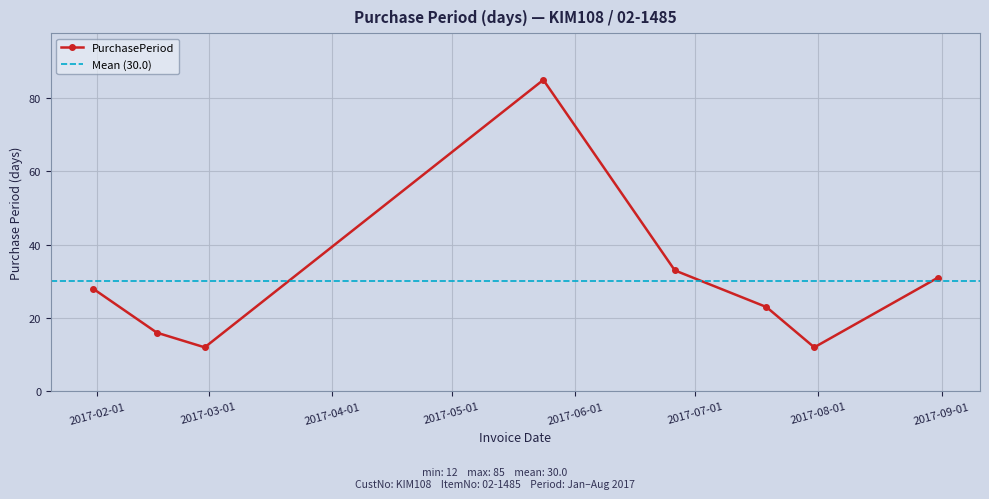

Where is the data nearest to the value 48?

2017-06-26